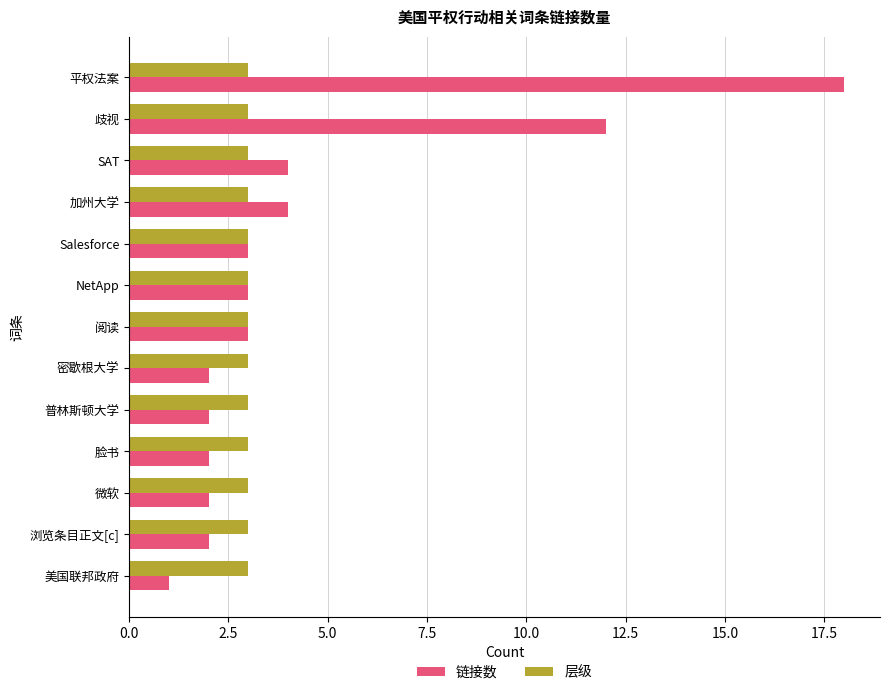

List the series in order of their overall mean, lowest first.

层级, 链接数